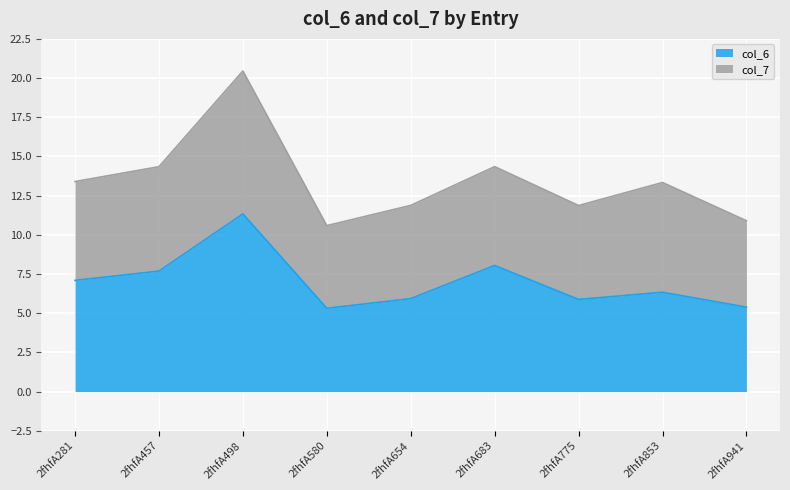

What is the difference between the values at 2fhfA941 and 2fhfA853?

0.9